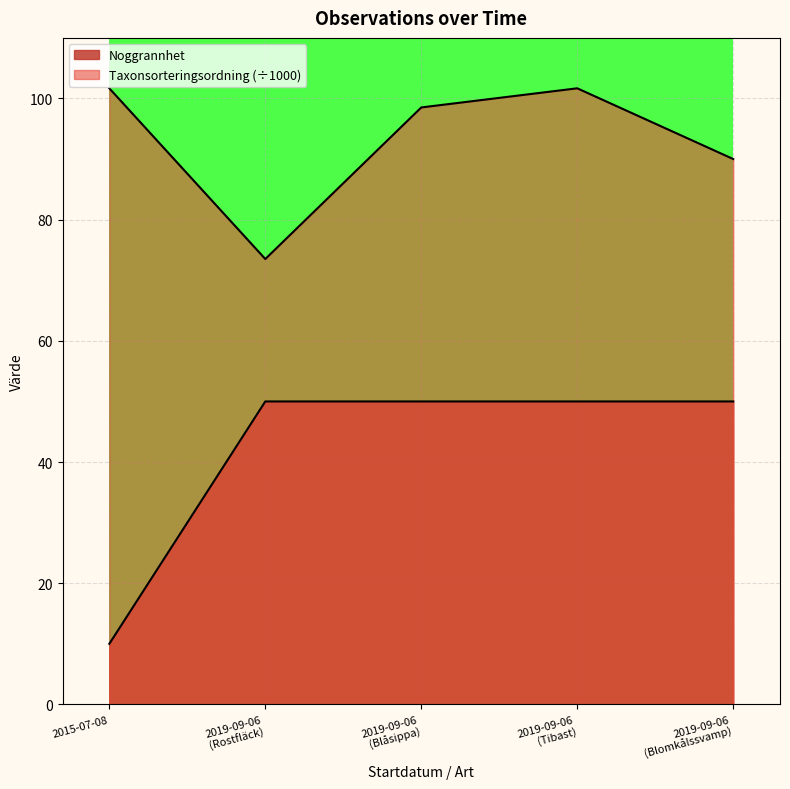

What position from the left is 2019-09-06 (Blåsippa)?

3